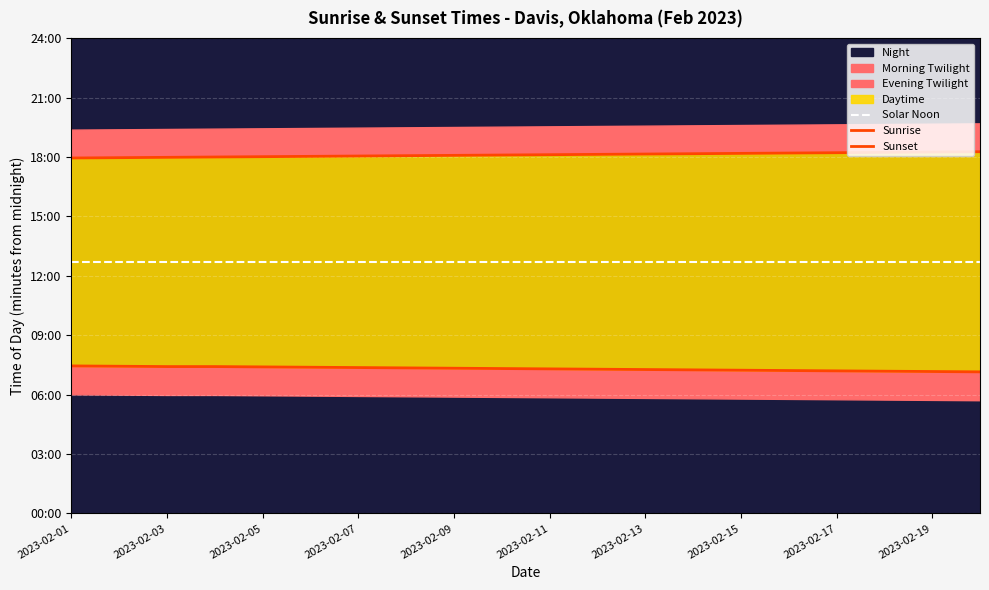

What is the label of the 3rd point from the left?

2023-02-03